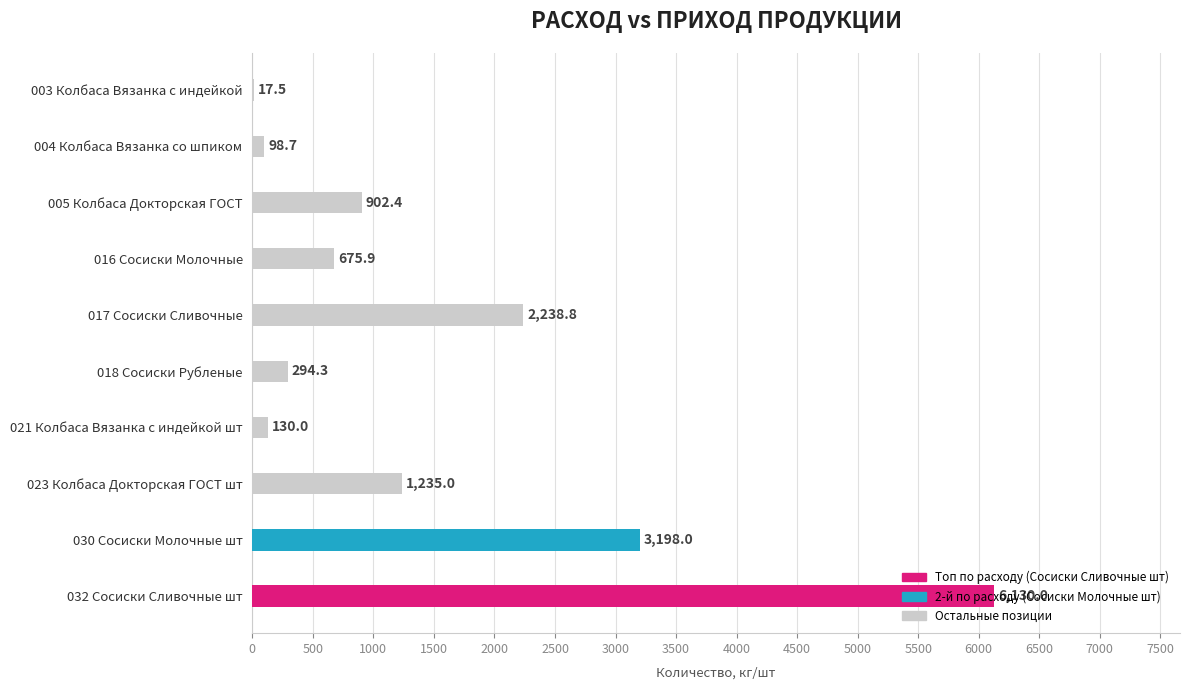

Is it true that the value at 005 Колбаса Докторская ГОСТ is 902.4?

True